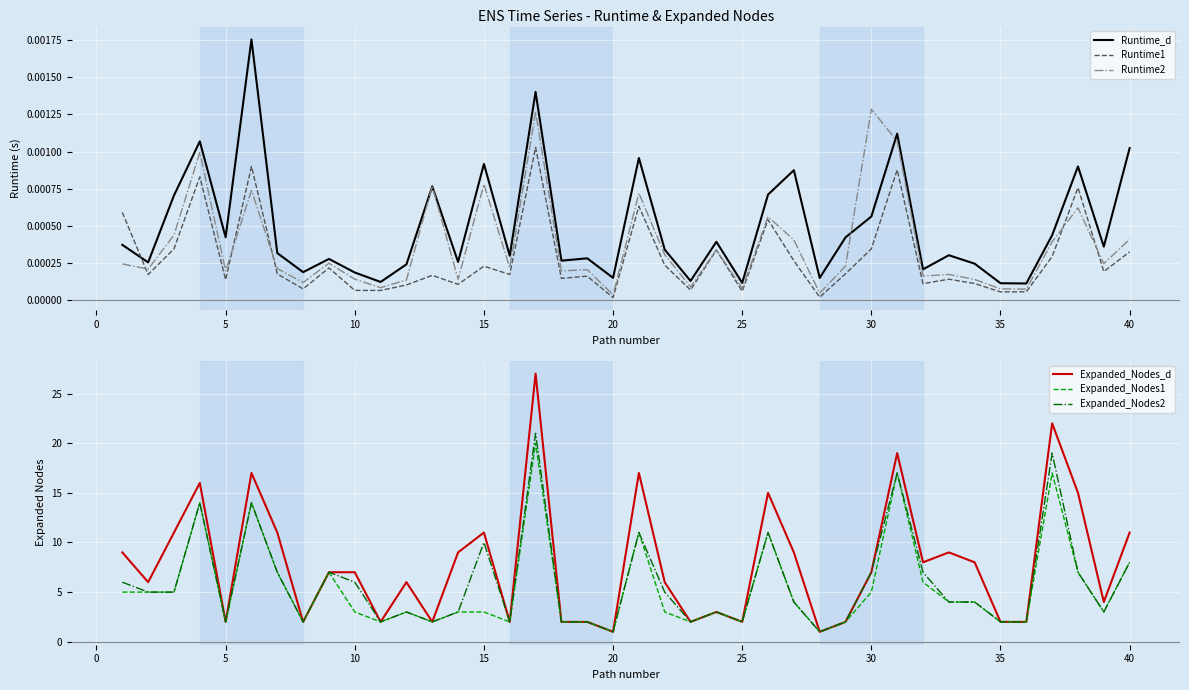

How many intersections are there between Runtime_d and Runtime1?

1